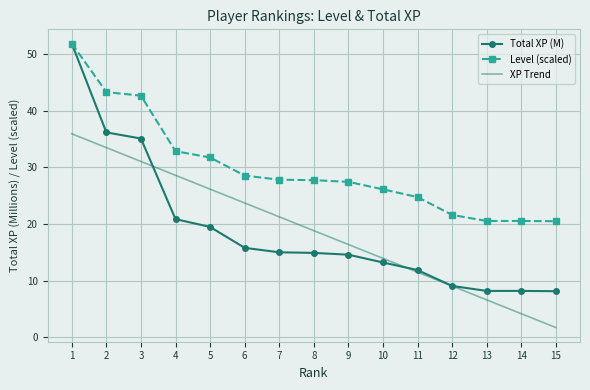

Which category has the lowest value across all series?

15